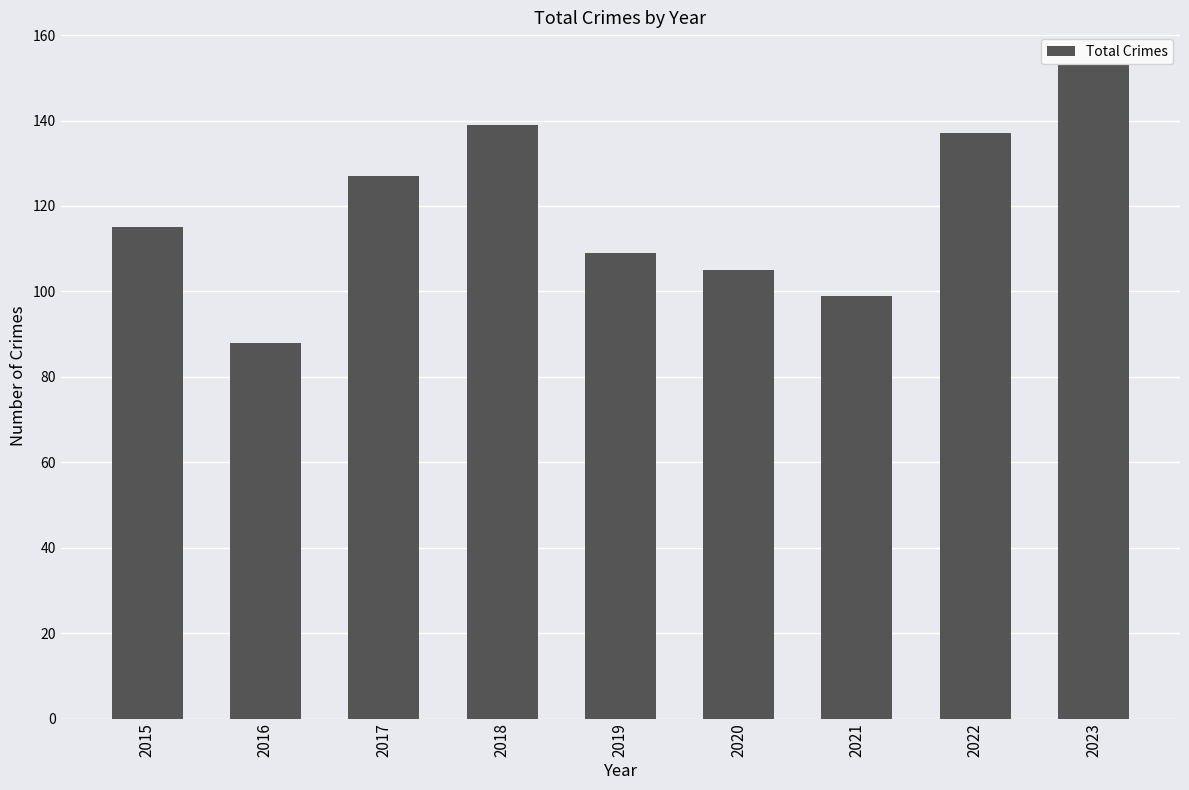

Rank the categories by value from highest to lowest.

2023, 2018, 2022, 2017, 2015, 2019, 2020, 2021, 2016